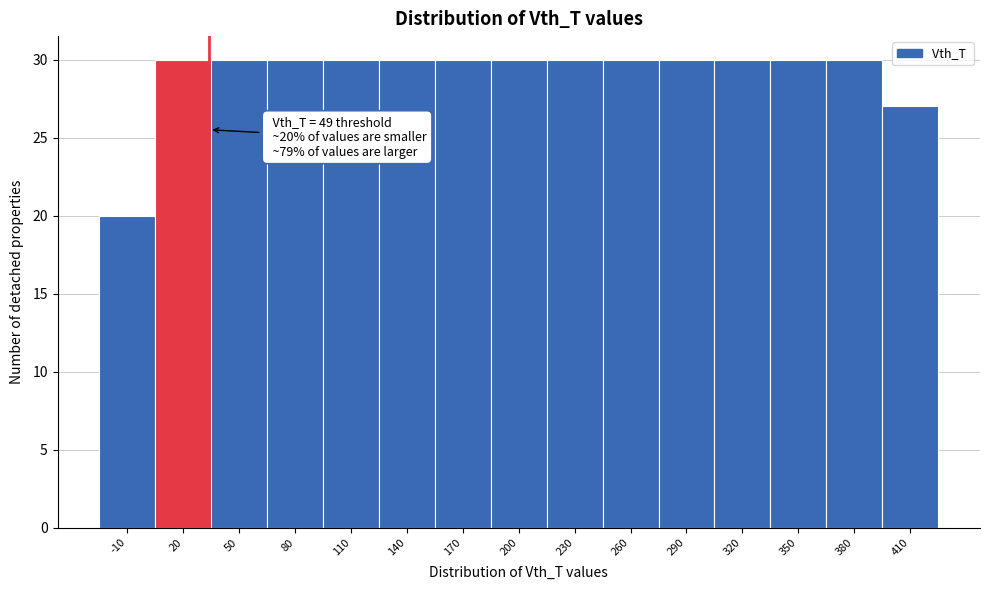

Reading right to left, transcribe all the data shown in this chart.

410=27	380=30	350=30	320=30	290=30	260=30	230=30	200=30	170=30	140=30	110=30	80=30	50=30	20=30	-10=20